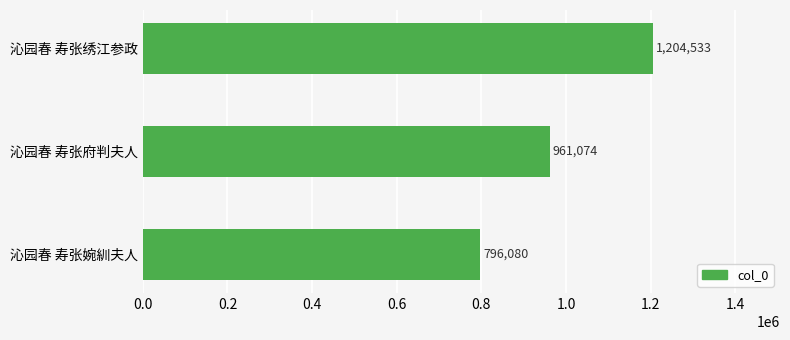

Reading top to bottom, list all the values displayed in this chart.

1204533	961074	796080